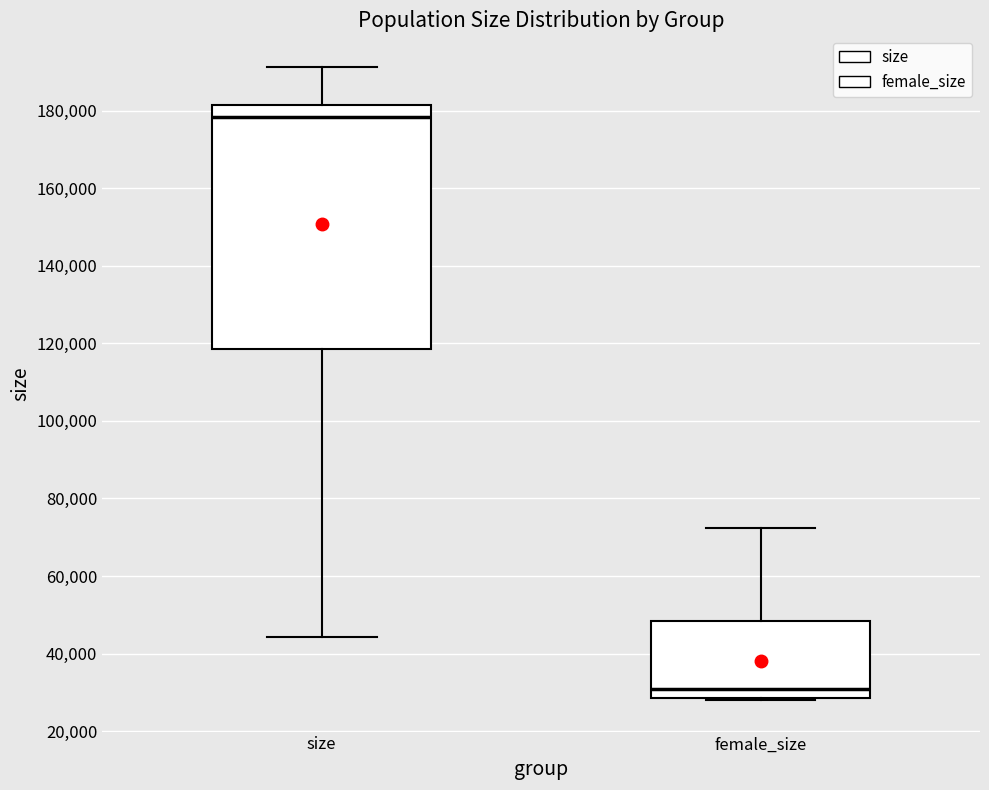

Reading left to right, read every box against the y-axis: the position of its median line, the range the box covers, and the ends of its whiskers. The values are not printed on the chart, so give them approximately, as read against the axis.

size: median 178000, box 118000 to 182000, whiskers 44000 to 192000
female_size: median 30000, box 28000 to 48000, whiskers 28000 to 72000